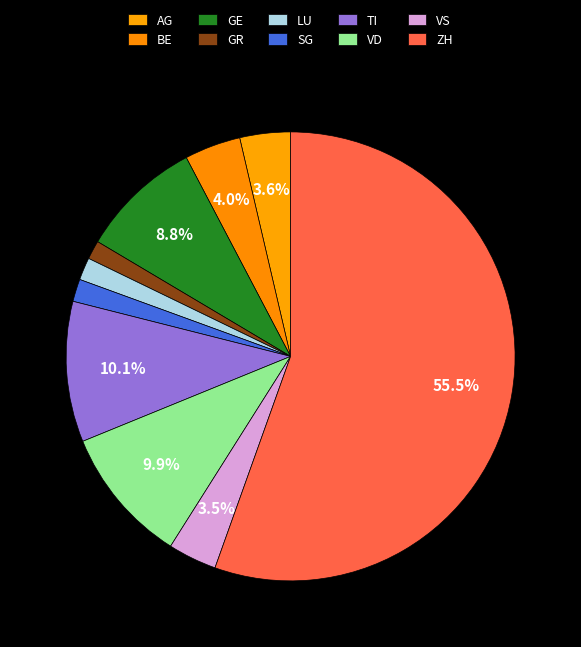

How many segments does this pie chart have?

10